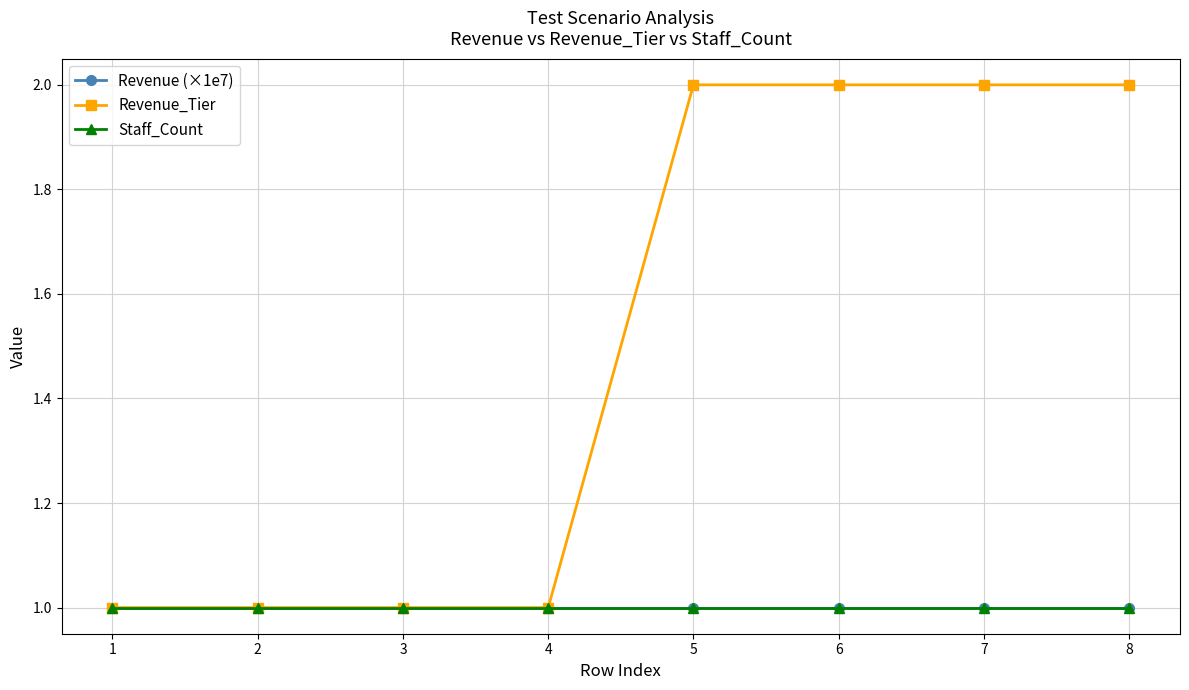

Reading left to right, transcribe all the data shown in this chart.

Revenue (×1e7): 1.0	1.0	1.0	1.0	1.0	1.0	1.0	1.0
Revenue_Tier: 1.0	1.0	1.0	1.0	2.0	2.0	2.0	2.0
Staff_Count: 1.0	1.0	1.0	1.0	1.0	1.0	1.0	1.0